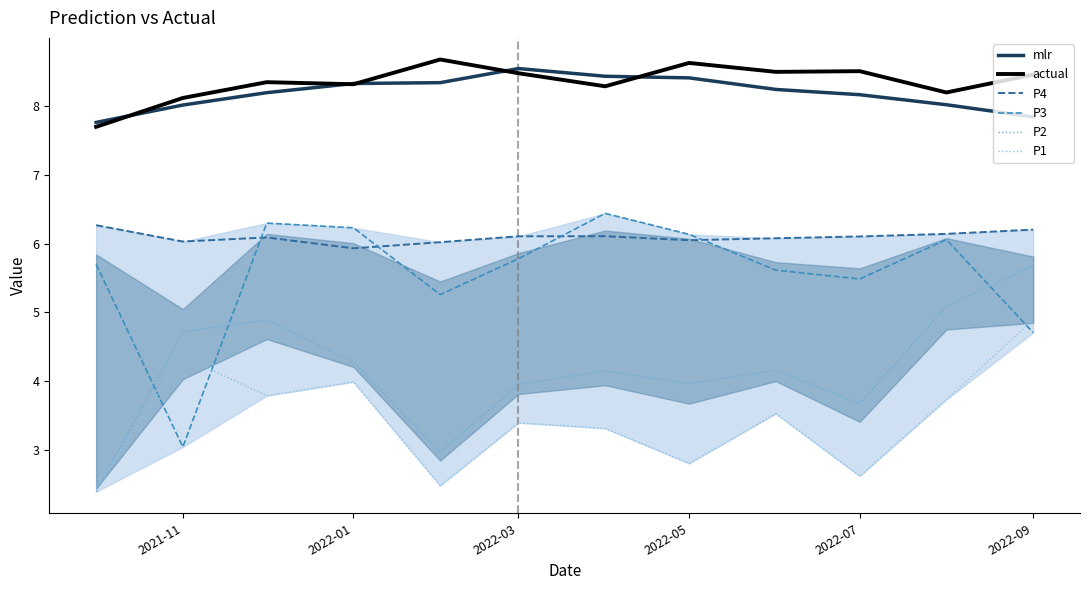

What is the minimum value shown in the chart?

2.4